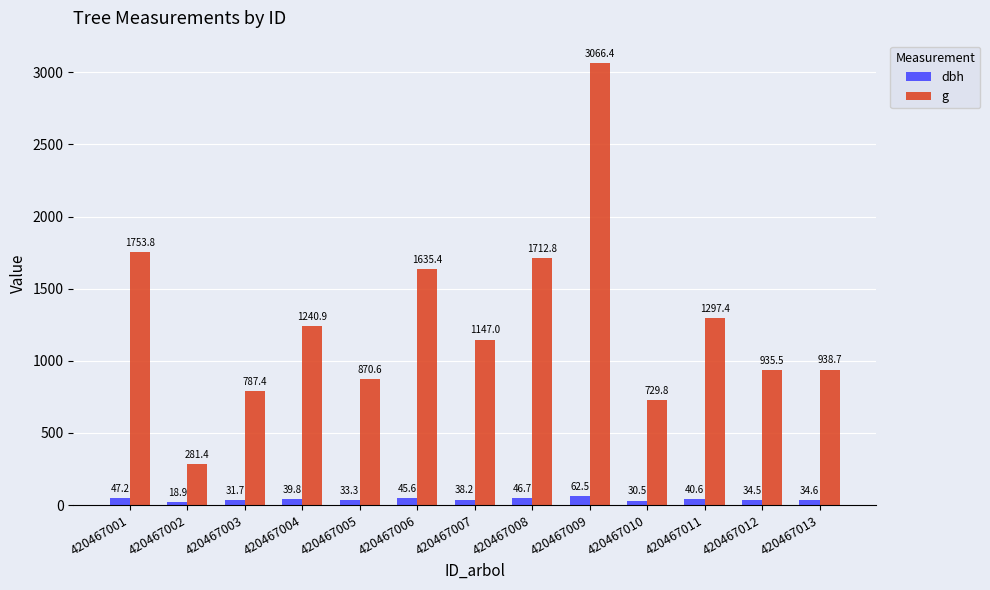

What are all the series names shown in the legend?

dbh, g